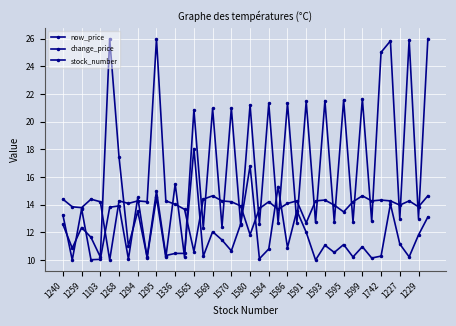

In stock_number, how many points are lower than both neighbors (excluding endpoints)?

18